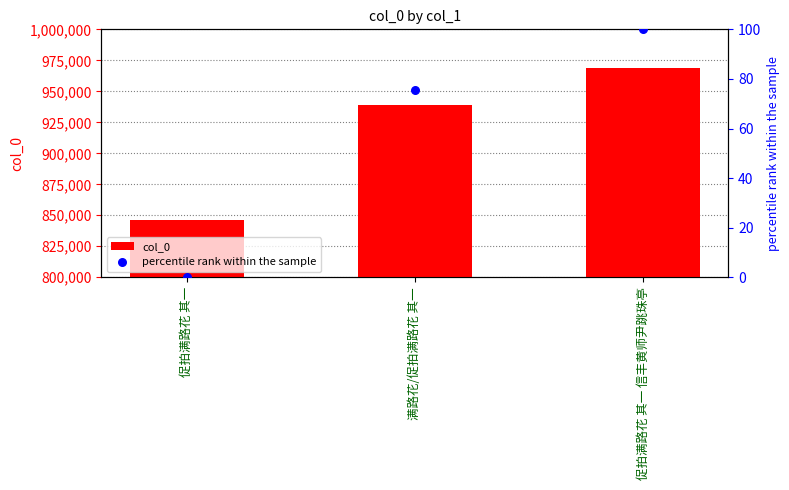

Is the value of percentile rank within the sample at 促拍满路花 其一 greater than the value of col_0 at 满路花/促拍满路花 其一?

No